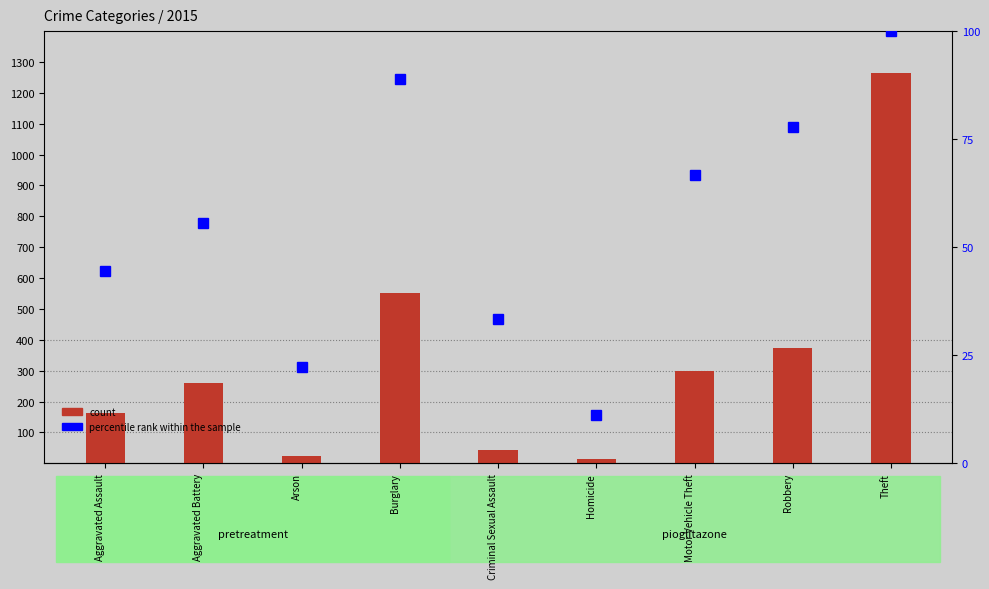

Between Arson and Burglary, which is larger?

Burglary